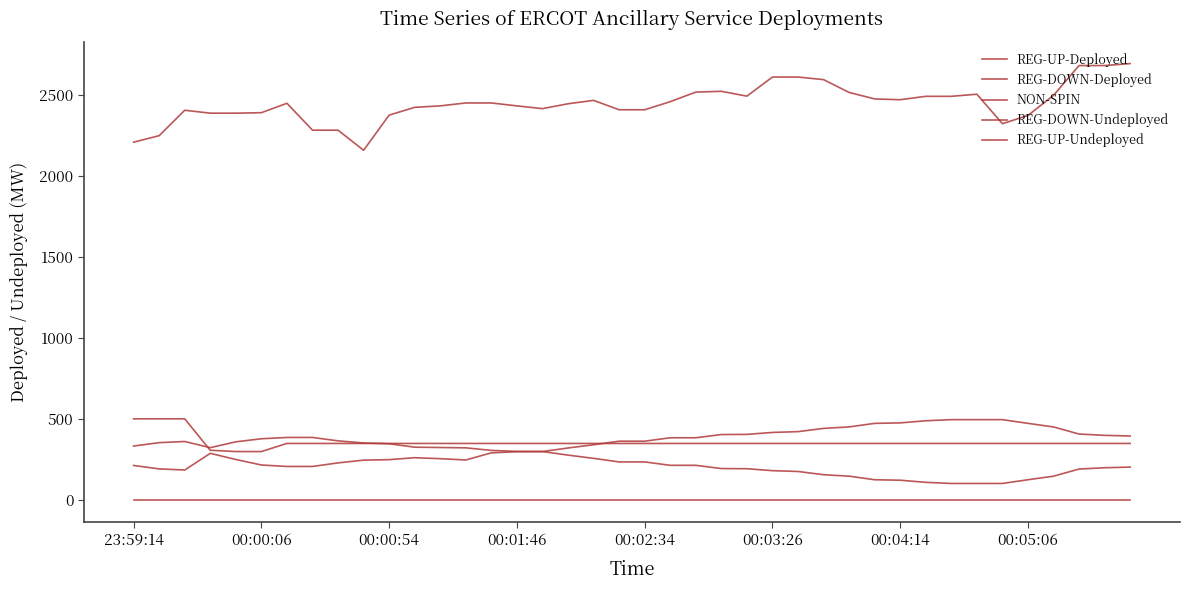

Does the chart have visible grid lines?

No